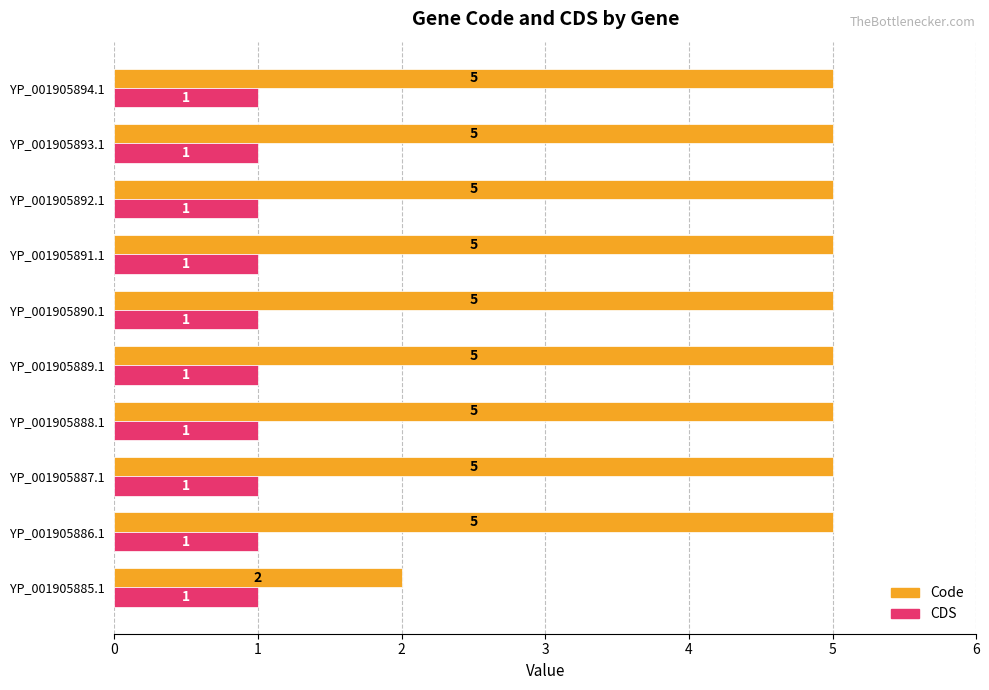

List the series in order of their peak value, highest first.

Code, CDS